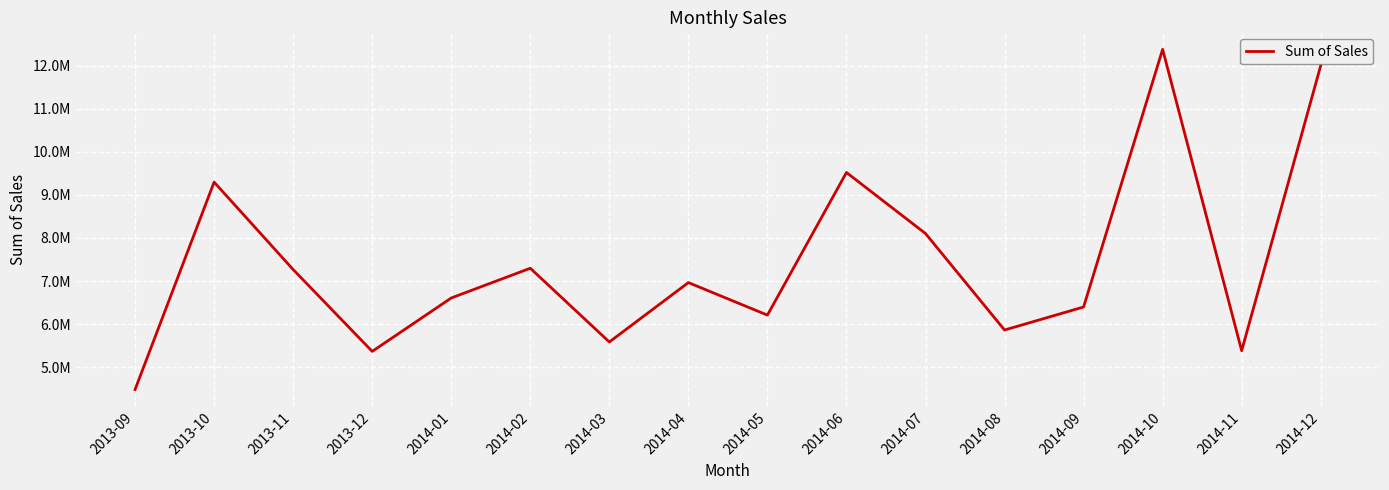

Where is the first local maximum?

2013-10